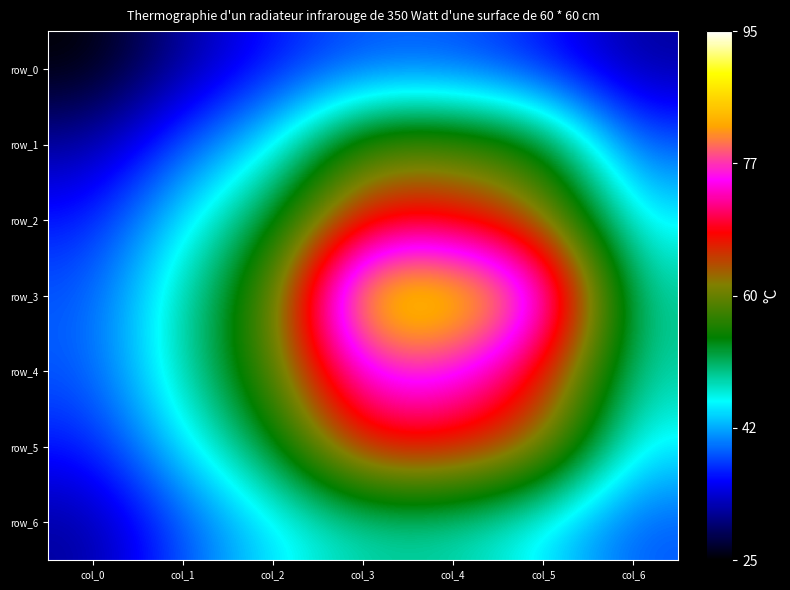

At how many categories does at least one series exceed 0?

7